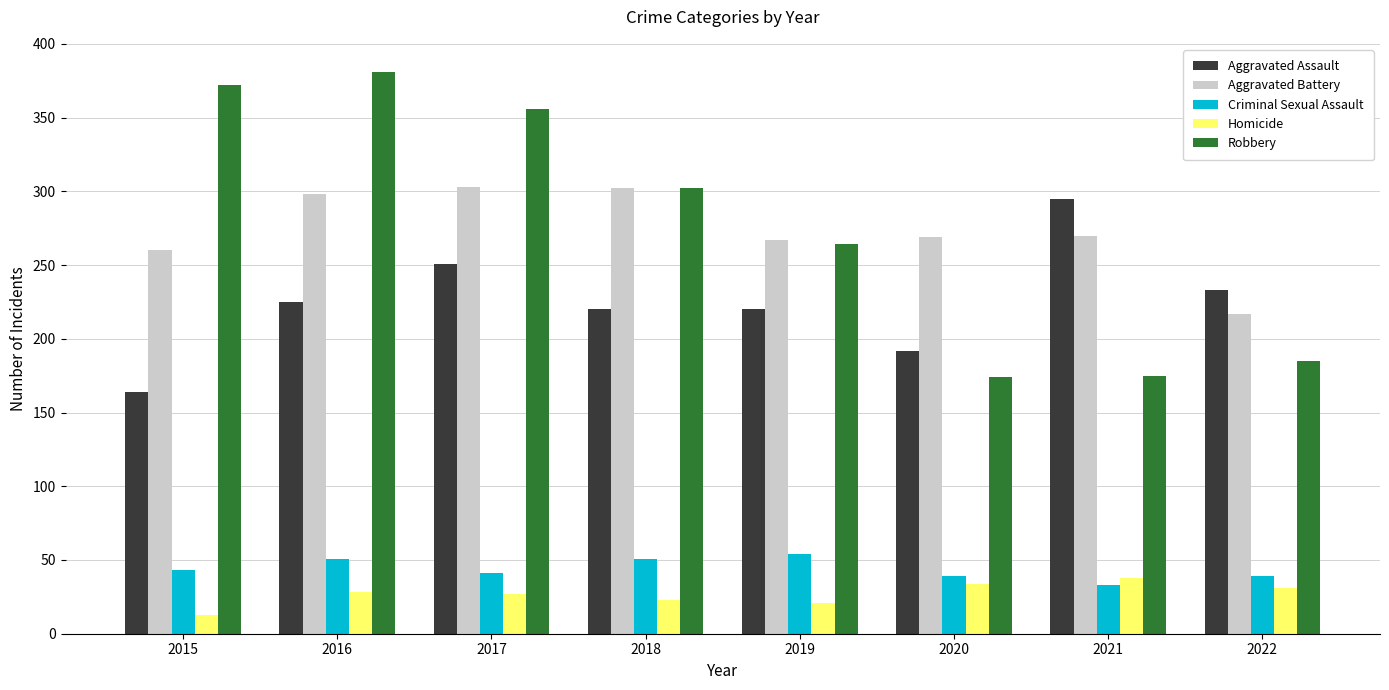

What is the sum of all Homicide values?

215